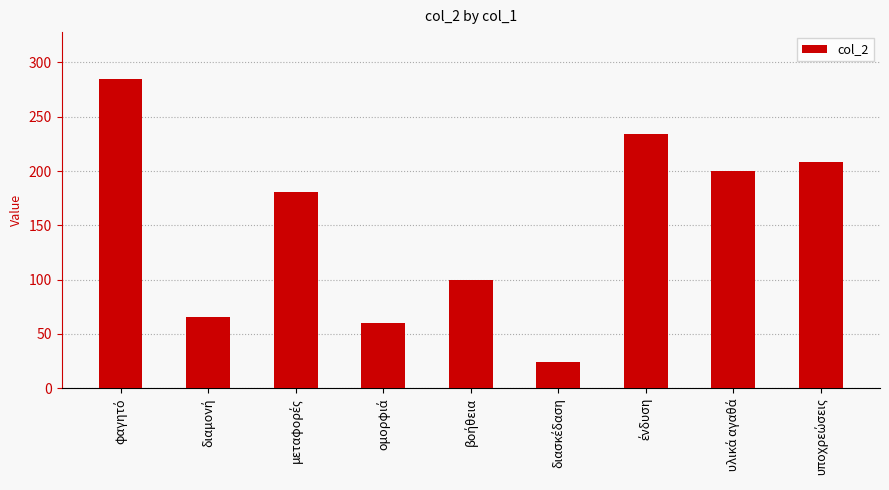

What is the greatest value displayed?

285.2